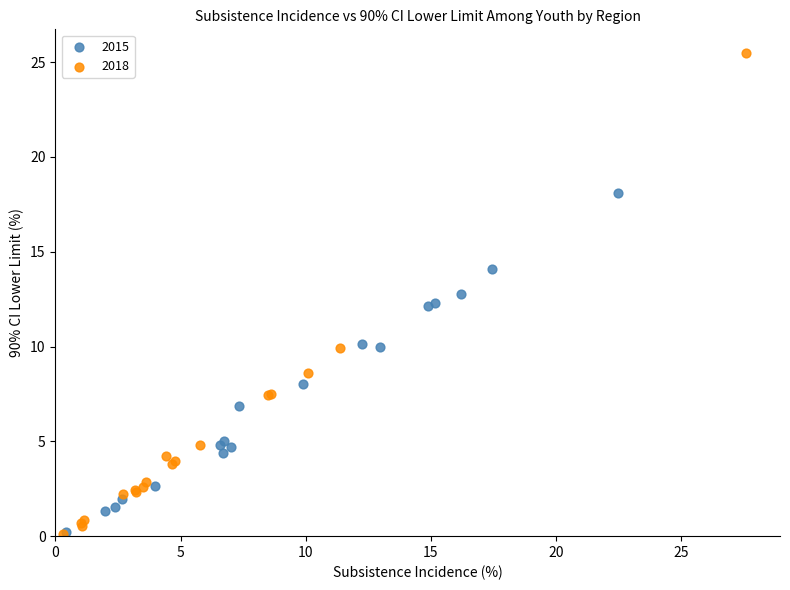

What are all the series names shown in the legend?

2015, 2018